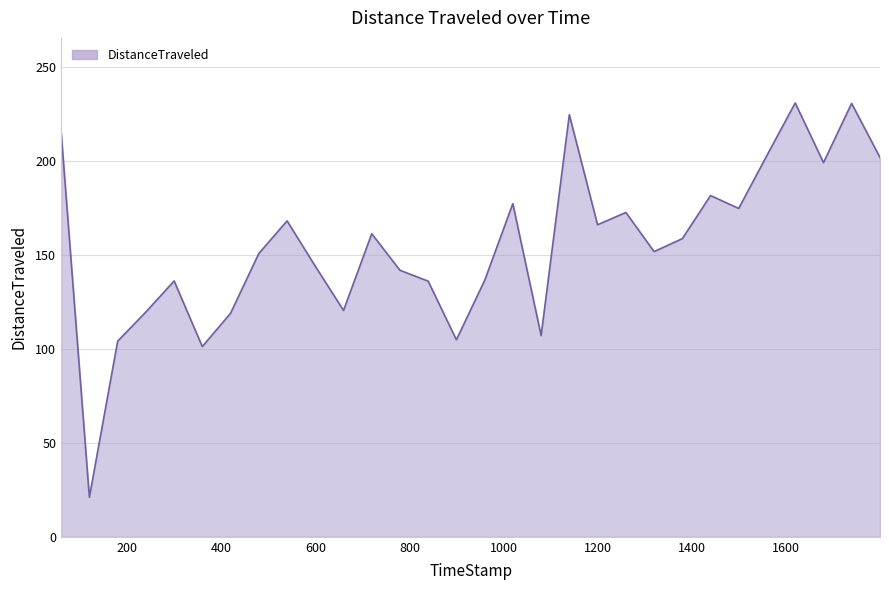

What is the difference between the maximum and minimum values?

209.7